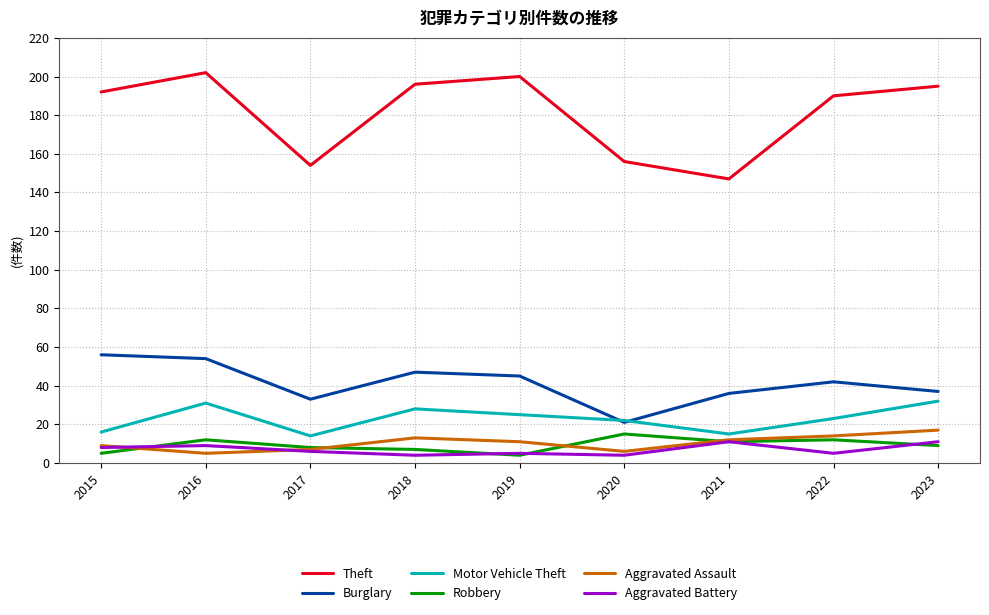

What is the difference between the highest and lowest values at 2020?

152